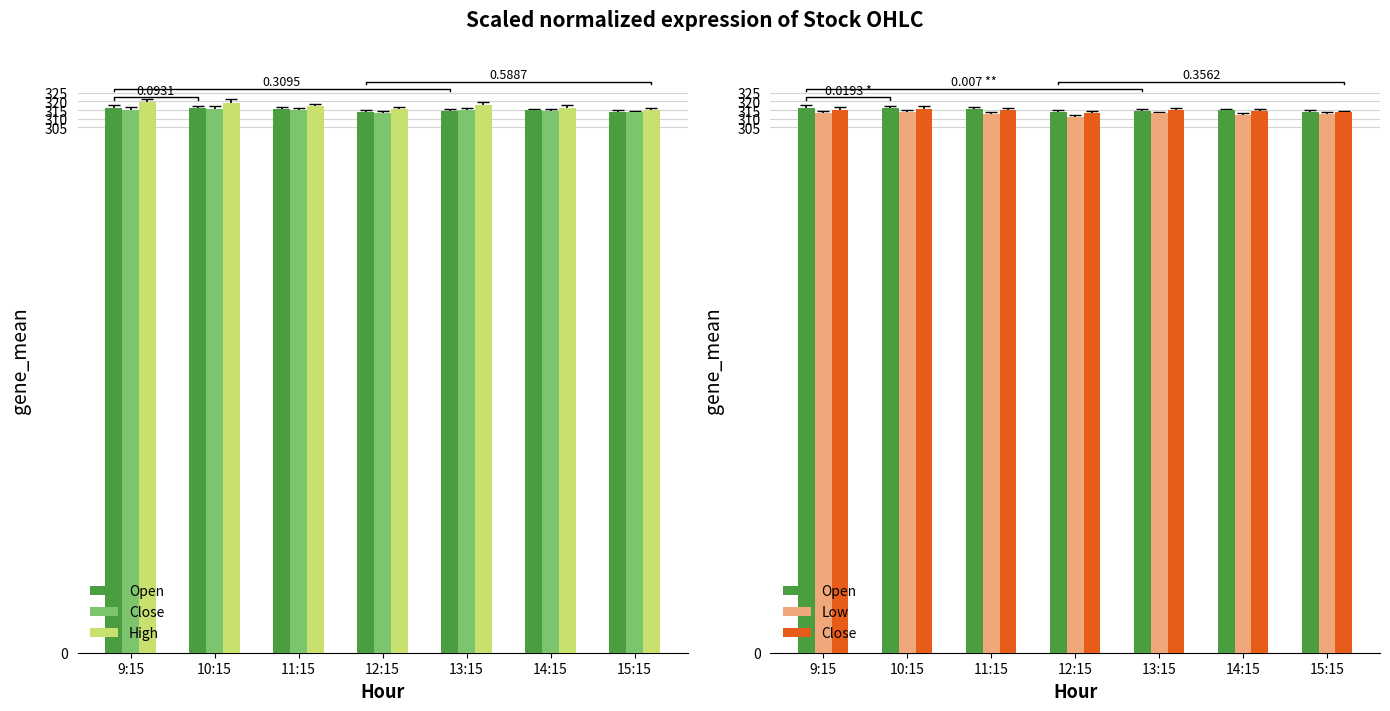

Does the chart contain stacked bars?

No